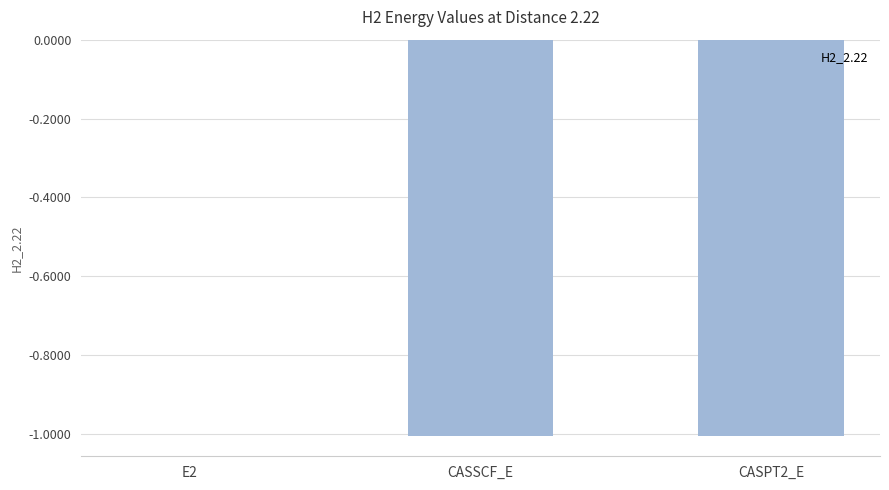

What is the sum of all values?

-2.0